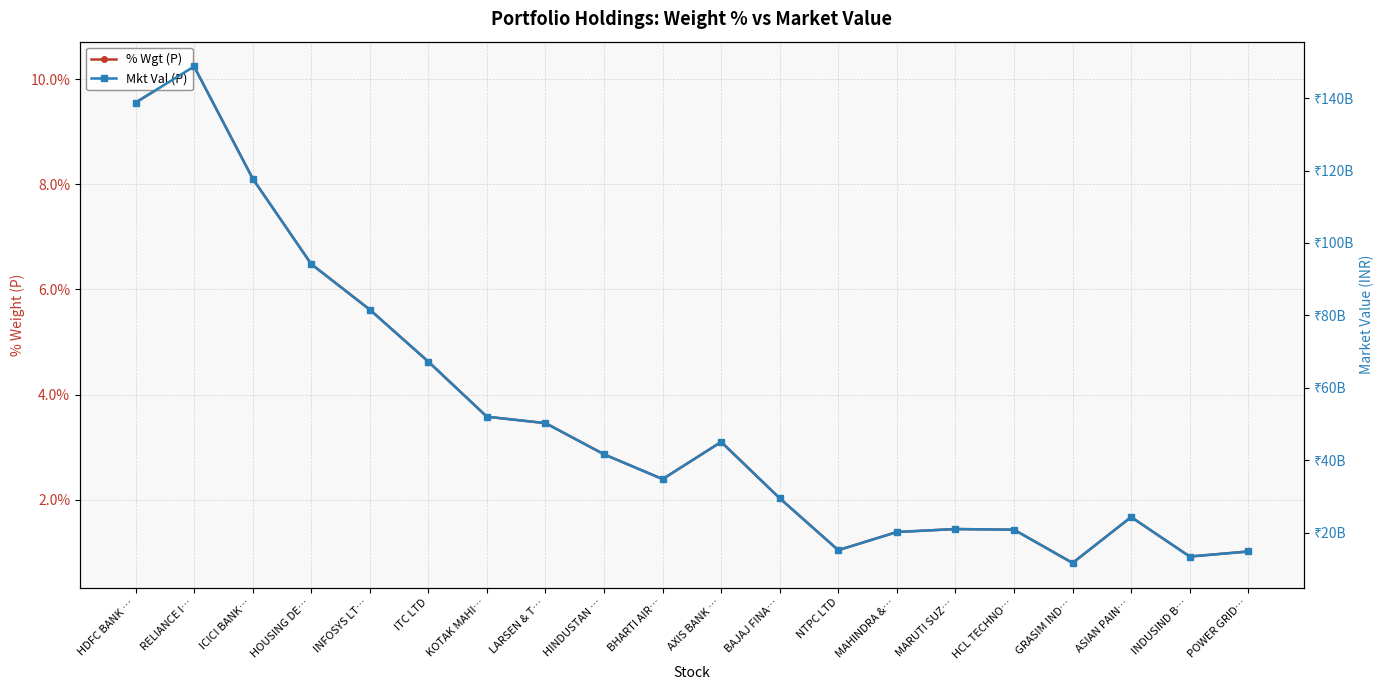

Which series has the largest total across all categories?

Mkt Val (P)